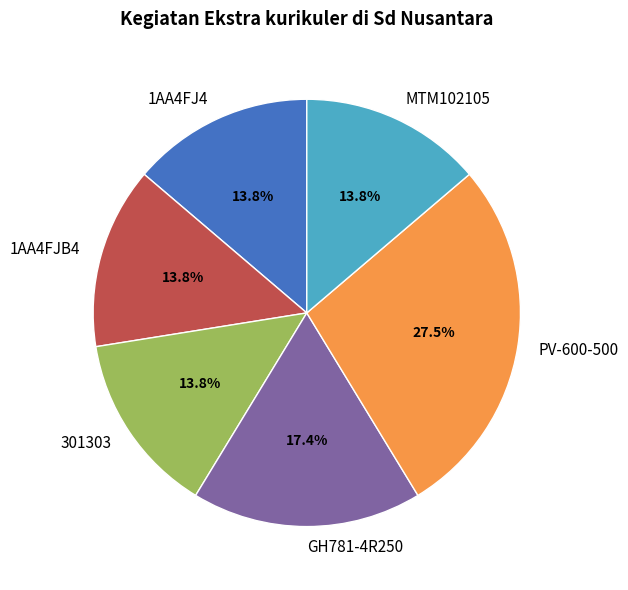

What portion of the pie excludes 1AA4FJ4?

86.2%